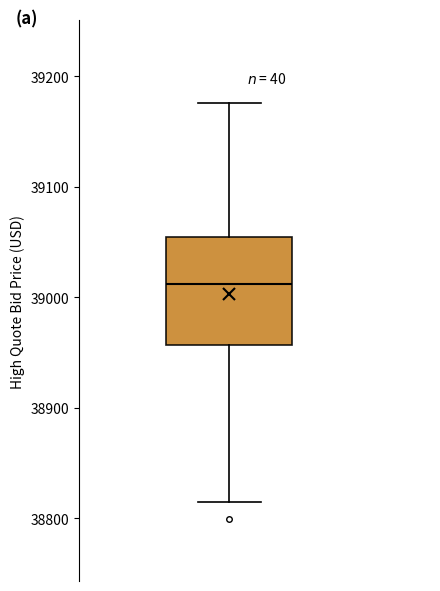

Read this box plot against the y-axis: the position of the median line, the range covered by the box, and the ends of both whiskers. The values are not printed on the chart, so give them approximately, as read against the axis.

median 39010, box 38960 to 39050, whiskers 38810 to 39180